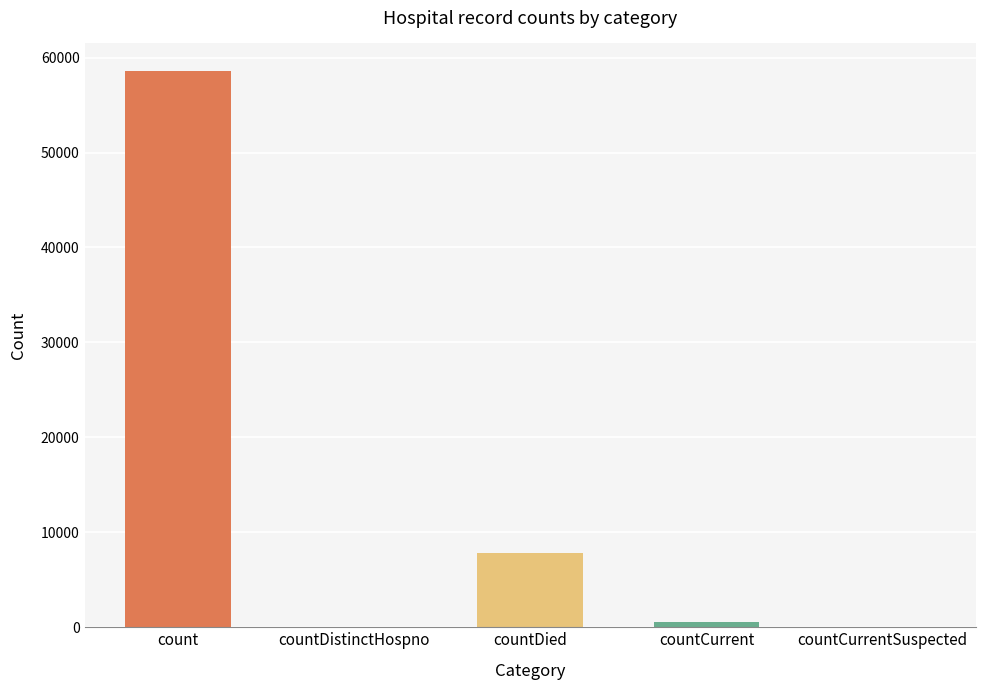

At which category does the chart reach its peak across all series?

count